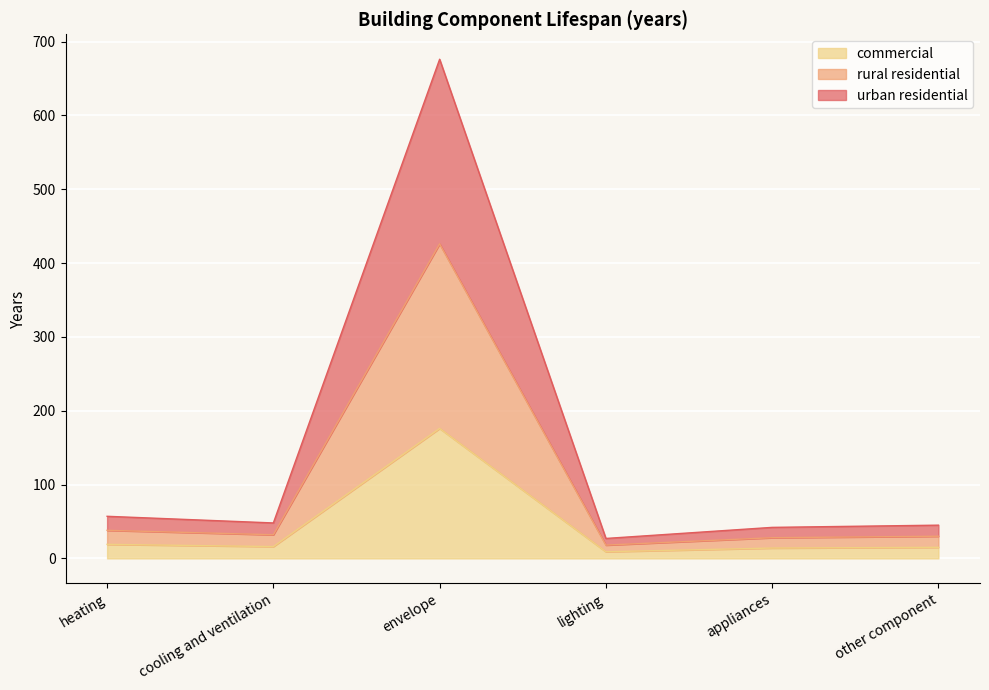

Reading left to right, transcribe all the data shown in this chart.

urban residential: 57	48	676	27	42	45
rural residential: 38	32	426	18	28	30
commercial: 19	16	176	9	14	15